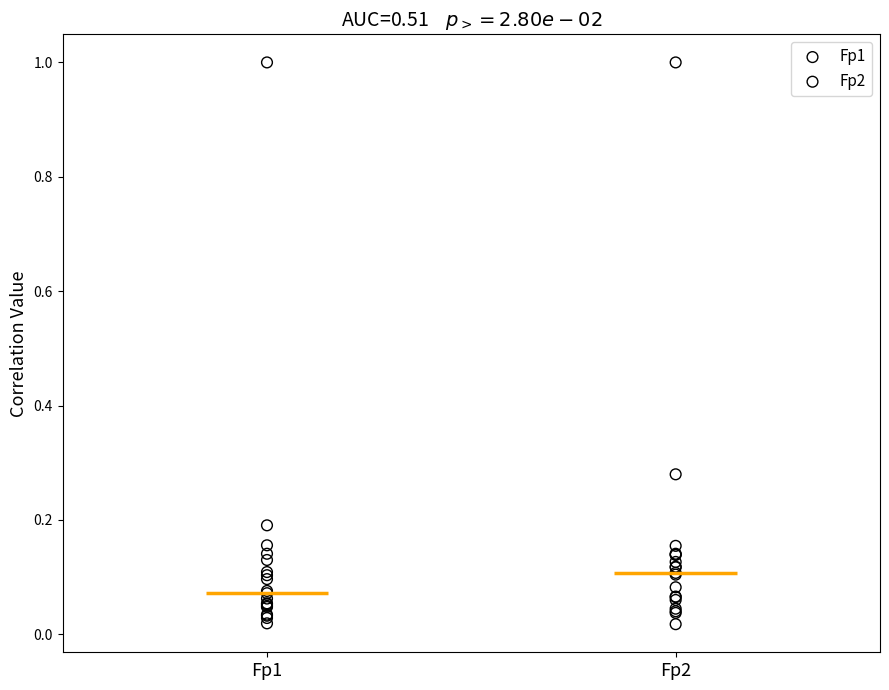

What are all the series names shown in the legend?

Fp1, Fp2